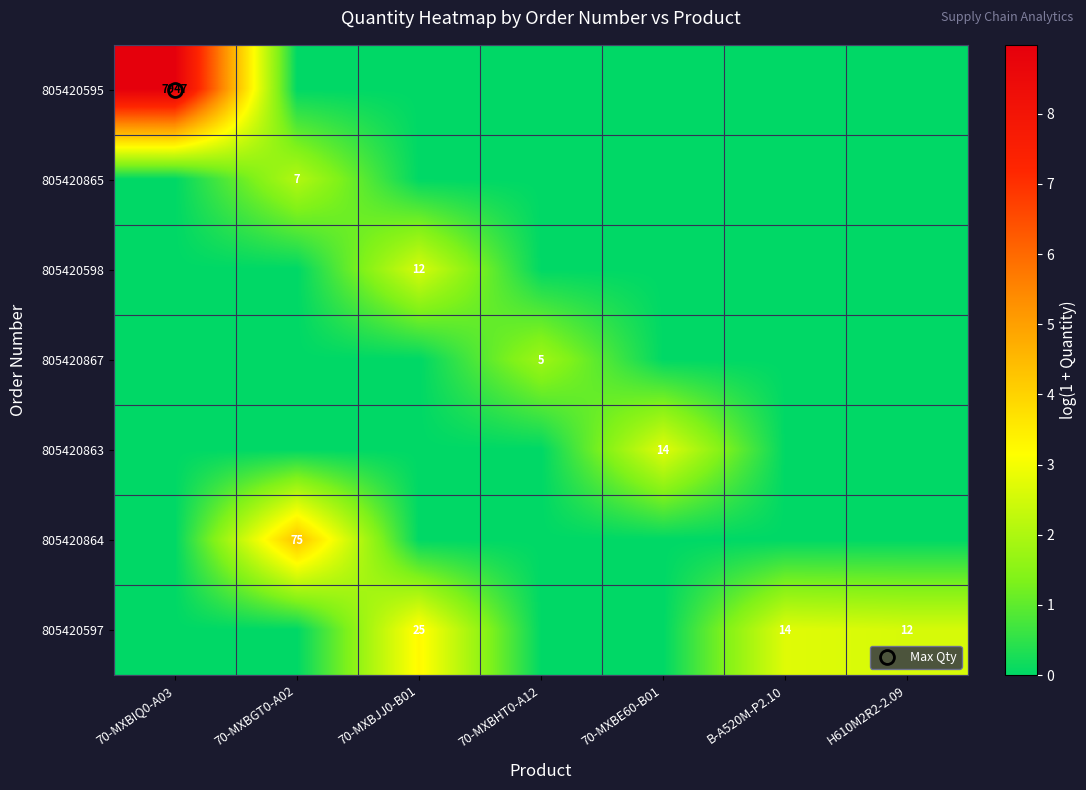

Count the number of data series in this chart.

7